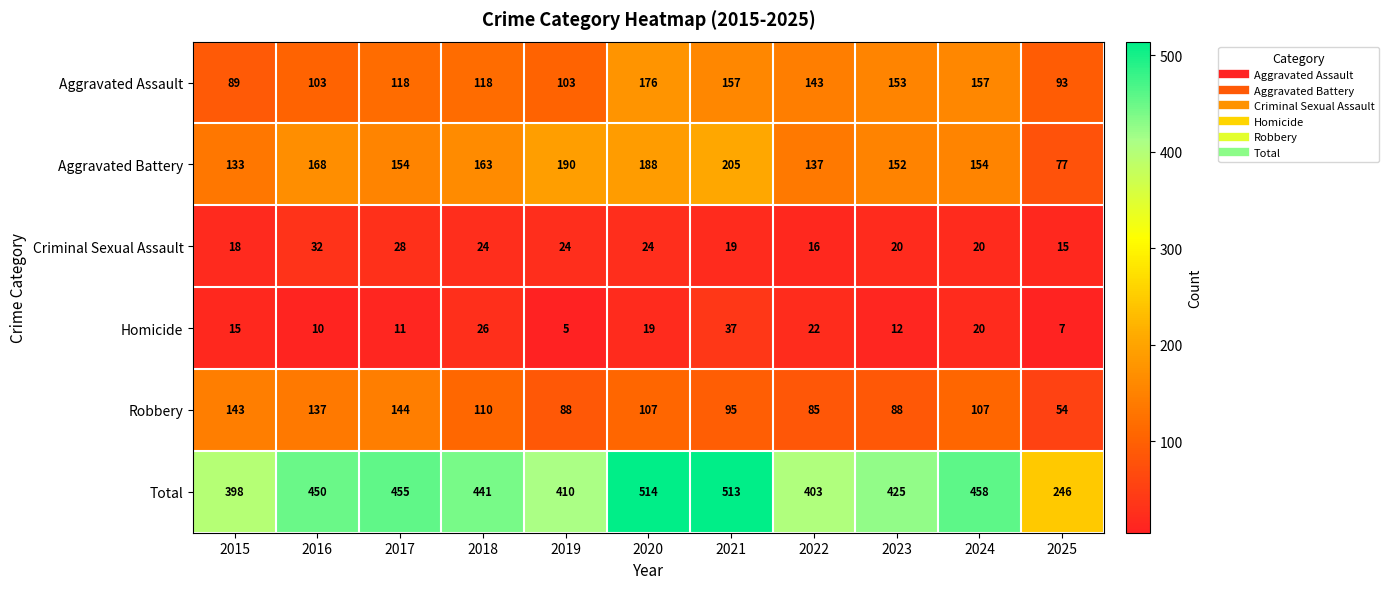

Which series changed the most between 2015 and 2018?

Total